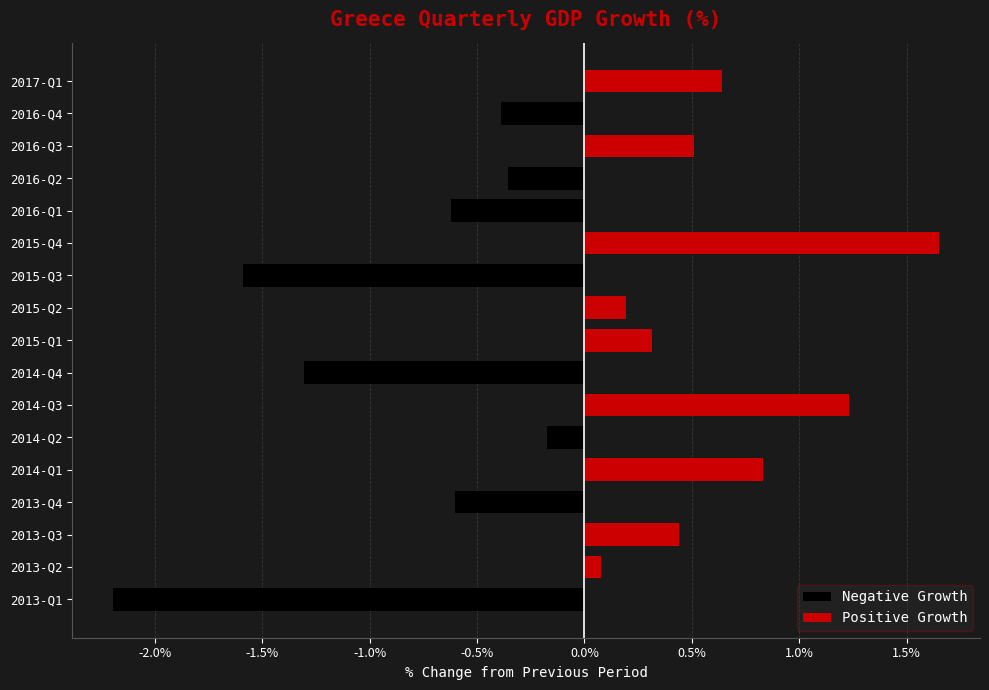

How many categories are shown in the chart?

17